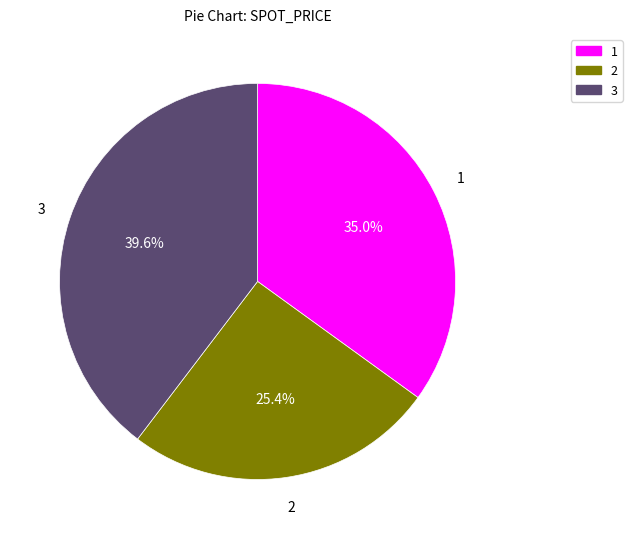

How many slices are in this pie chart?

3